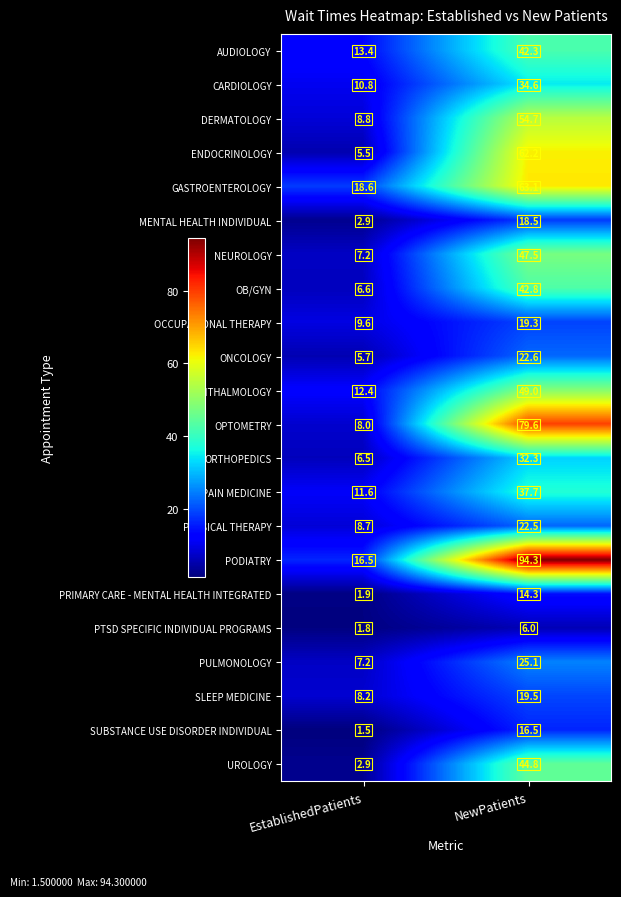

What is the difference between the maximum and minimum values in the MENTAL HEALTH INDIVIDUAL series?

15.6